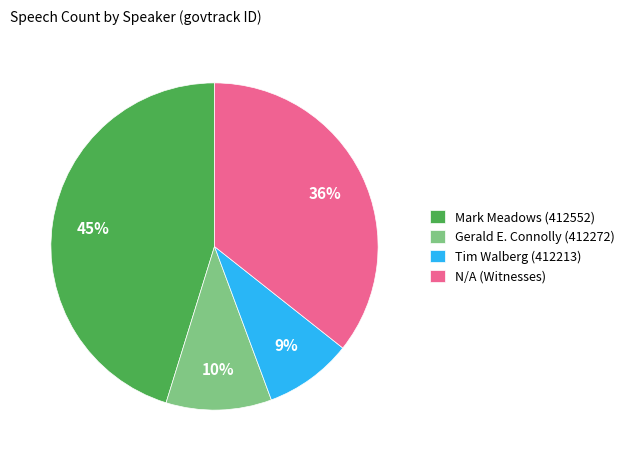

Between Gerald E. Connolly (412272) and Mark Meadows (412552), which is larger?

Mark Meadows (412552)